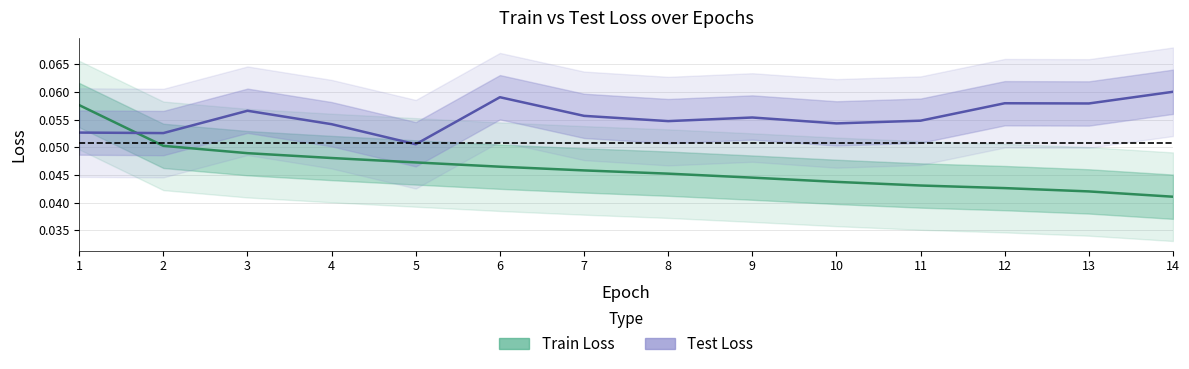

What is the maximum value shown in the chart?

0.1